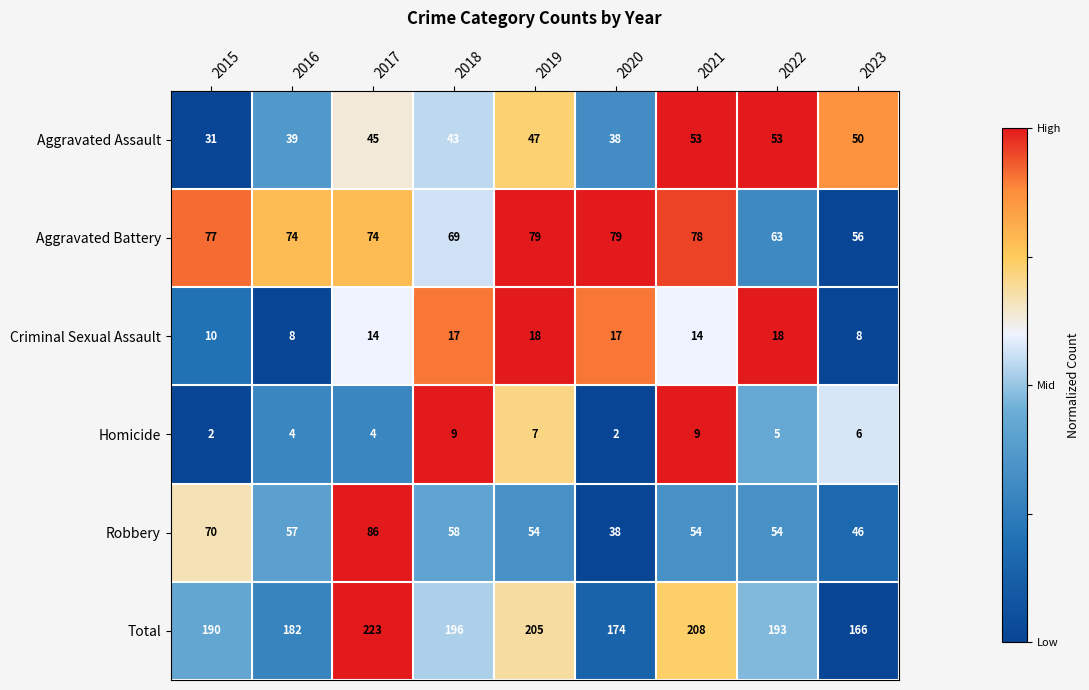

What is the total value across all series at 2017?

446